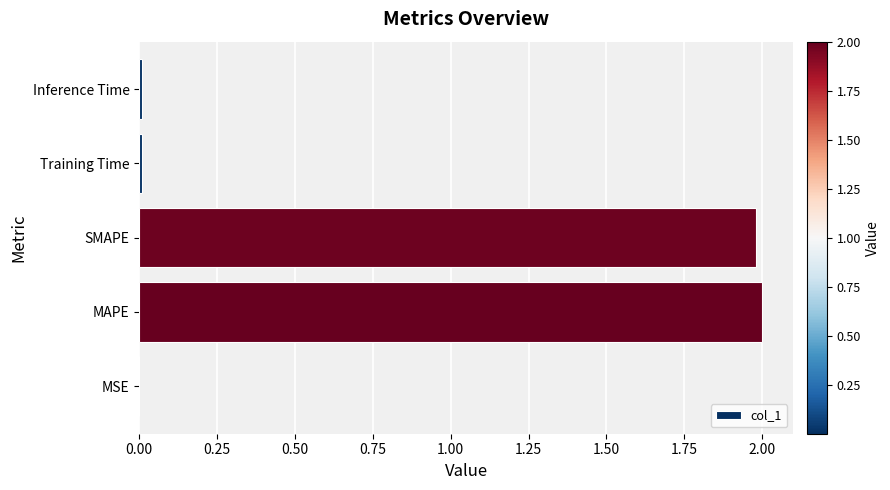

What is the greatest value displayed?

2.0